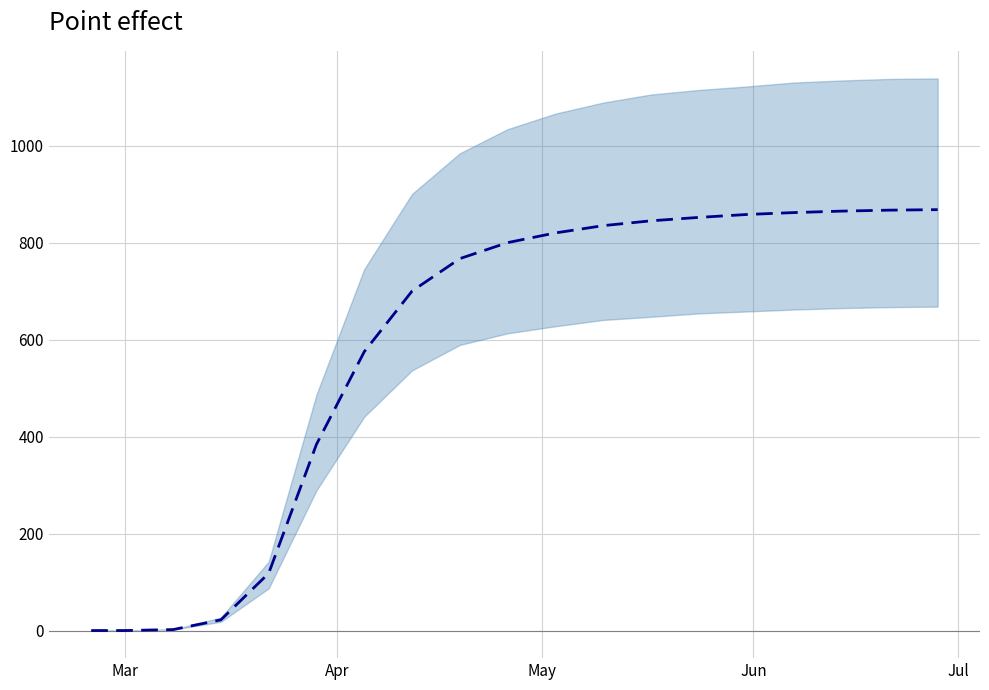

Reading left to right, transcribe all the data shown in this chart.

0	0	2	22	118	384	575	700	767	800	820	835	845	852	858	862	865	867	868